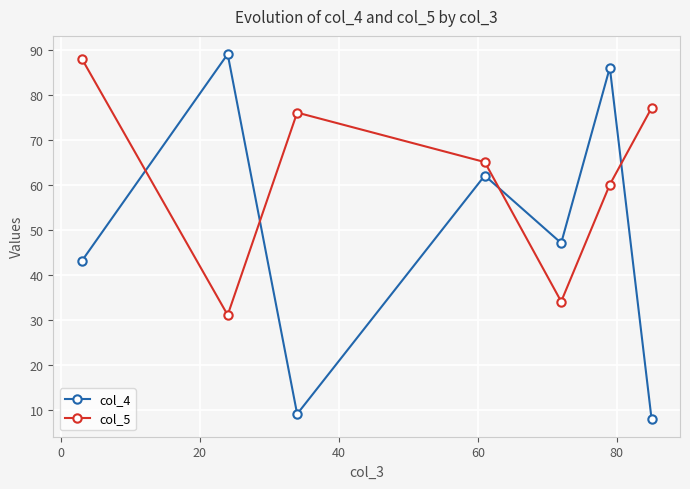

At how many categories does at least one series exceed 62?

6